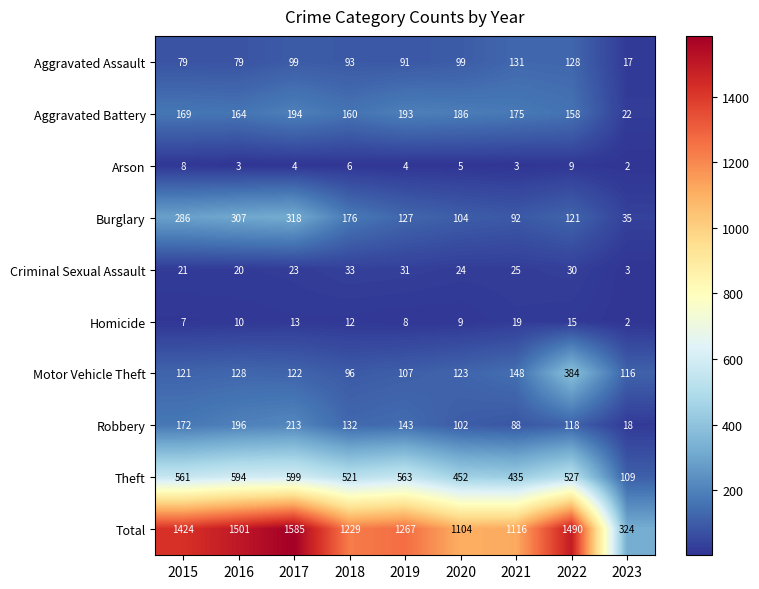

What is the spread (max minus min) of values at 2022?

1481